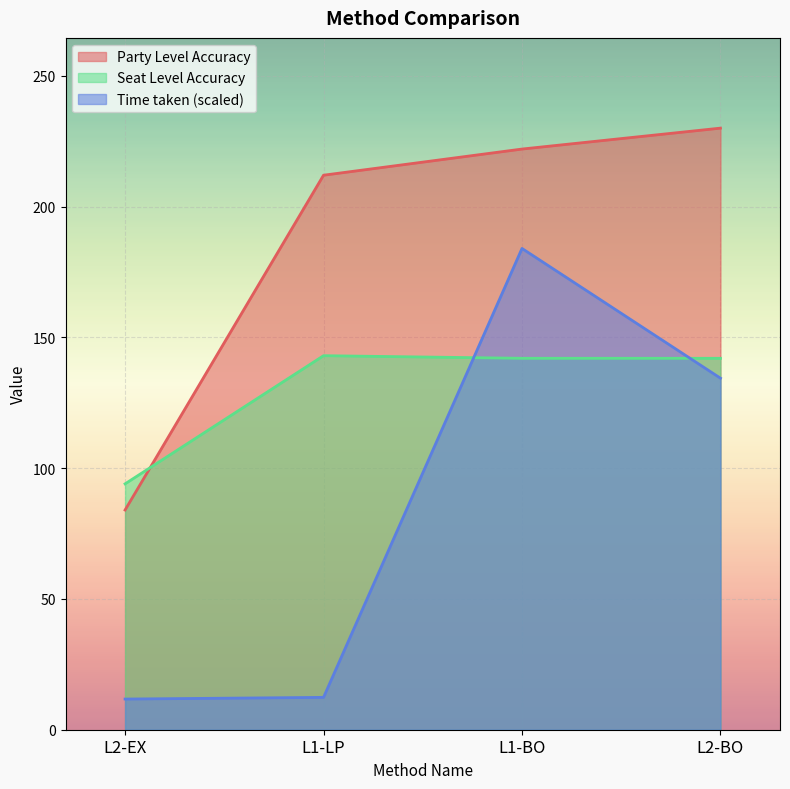

The value of Party Level Accuracy at L1-LP is 212.0. True or false?

True